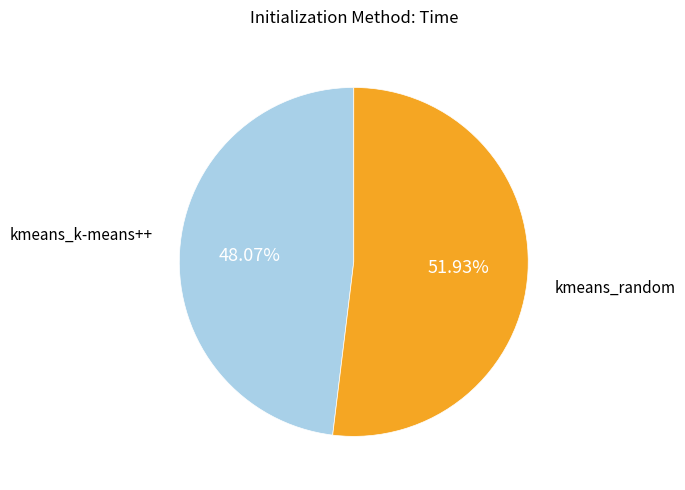

How many slices are in this pie chart?

2